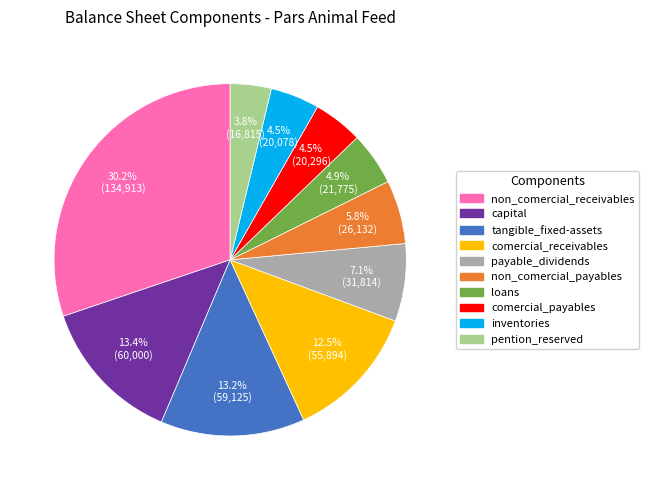

To the nearest percent, what is the average slice percentage?

10%